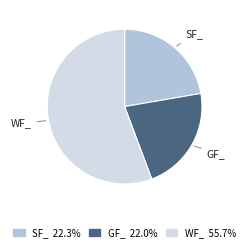

Do WF_ and SF_ together represent more than half of the pie?

Yes